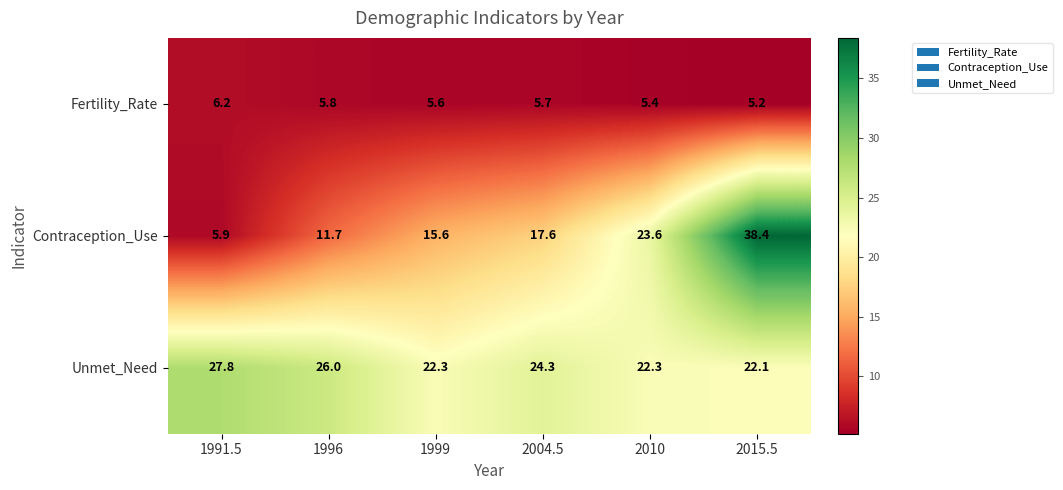

List the series in order of their peak value, highest first.

Contraception_Use, Unmet_Need, Fertility_Rate